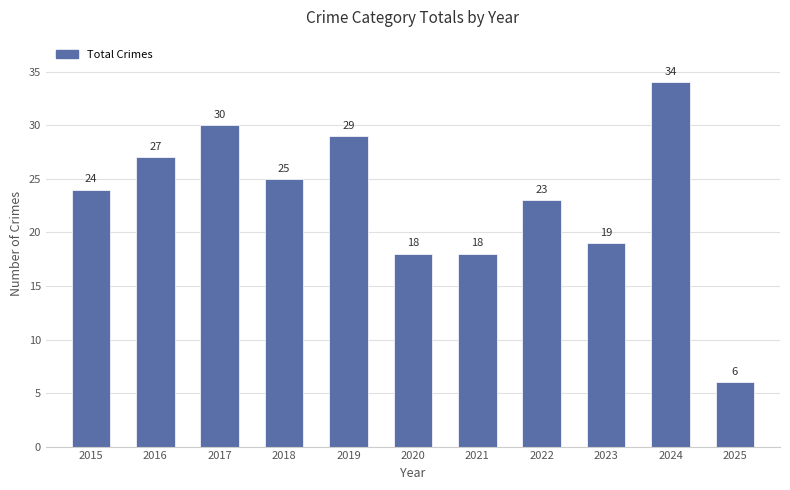

Where is the data nearest to the value 20?

2023